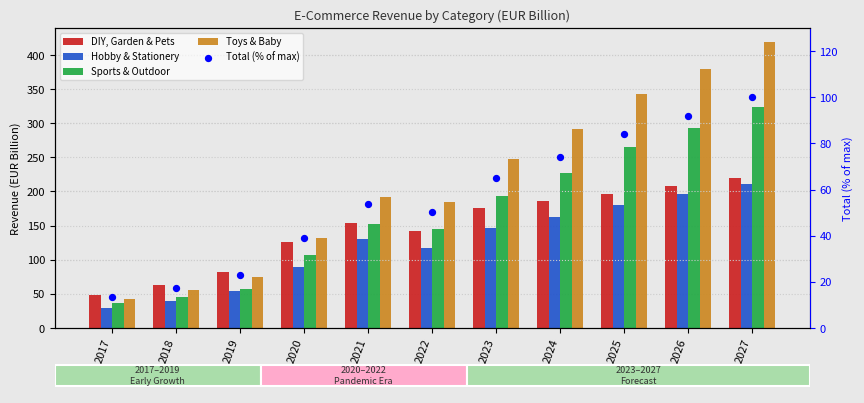

What are all the series names shown in the legend?

DIY, Garden & Pets, Hobby & Stationery, Sports & Outdoor, Toys & Baby, Total (% of max)